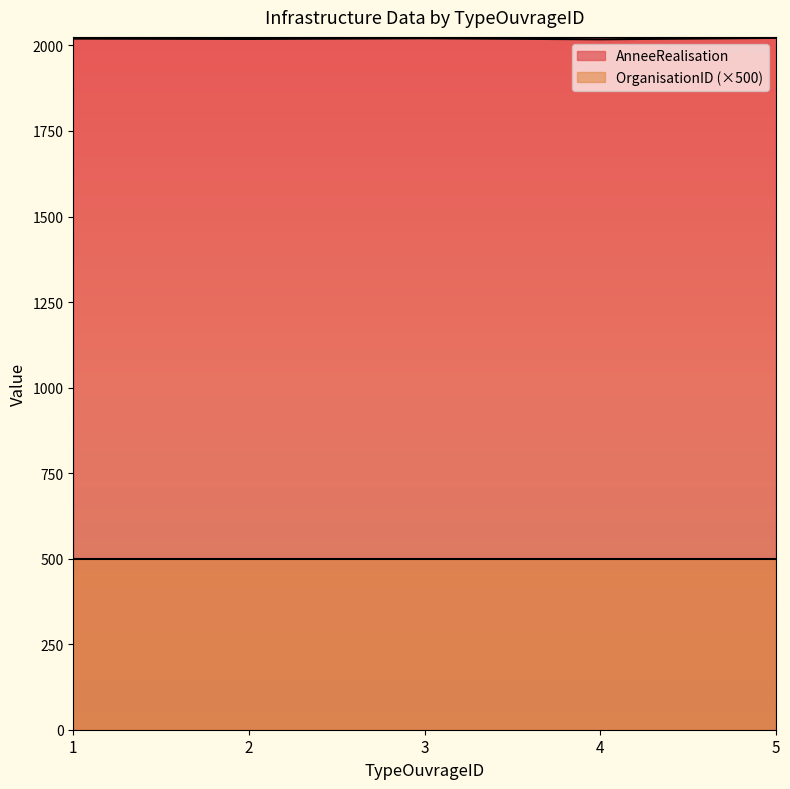

Where is the first local maximum?

3